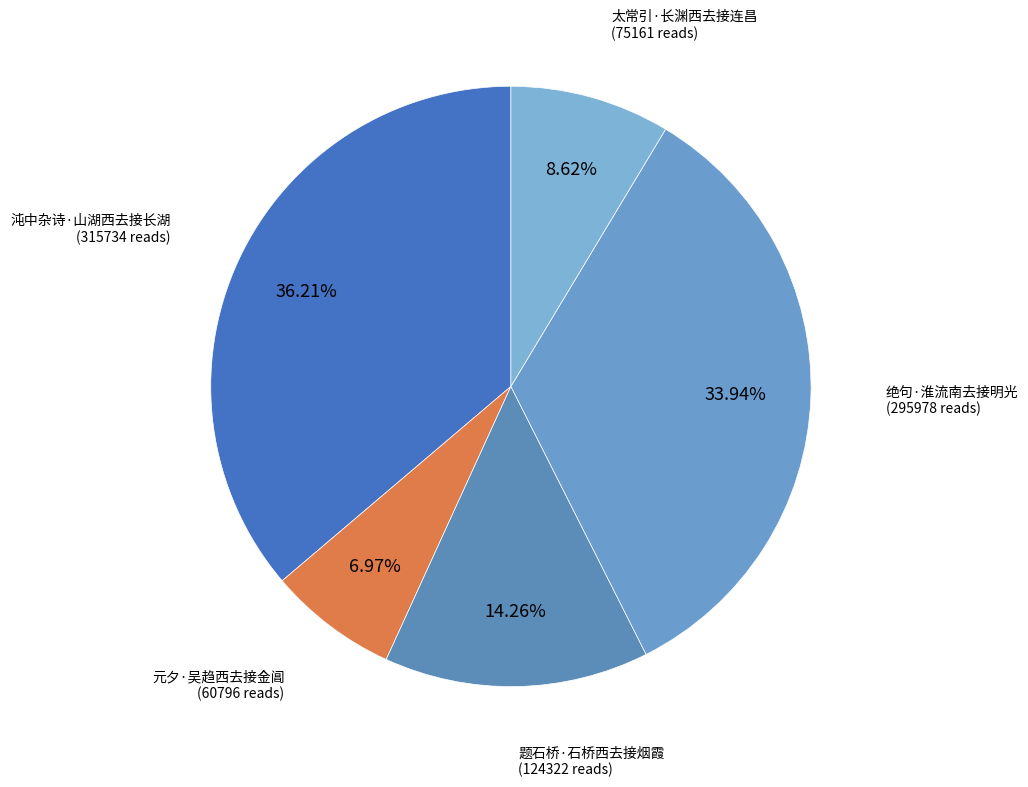

How many slices are in this pie chart?

5